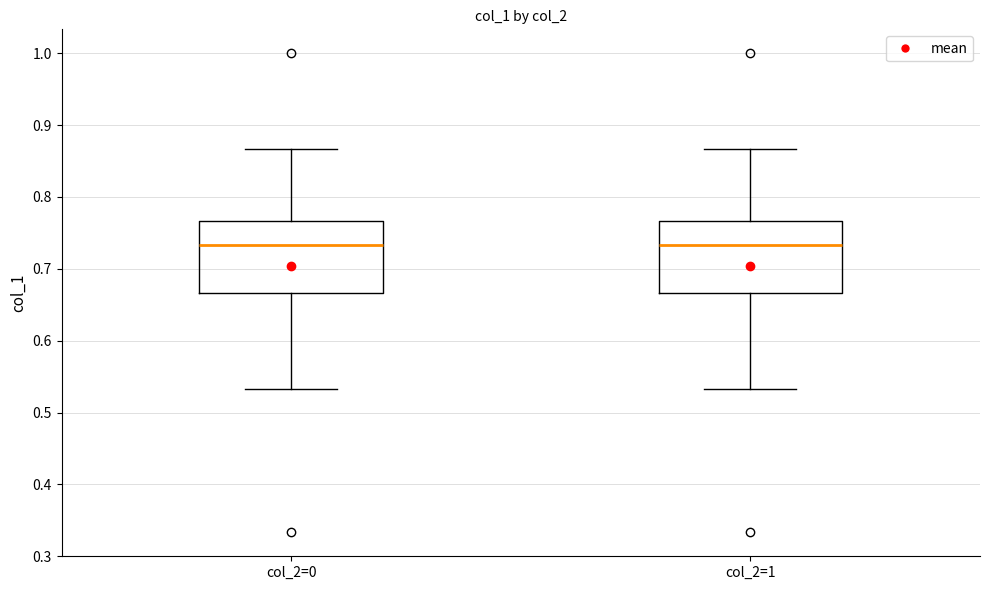

Reading left to right, read every box against the y-axis: the position of its median line, the range the box covers, and the ends of its whiskers. The values are not printed on the chart, so give them approximately, as read against the axis.

col_2=0: median 0.73, box 0.67 to 0.77, whiskers 0.53 to 0.87
col_2=1: median 0.73, box 0.67 to 0.77, whiskers 0.53 to 0.87